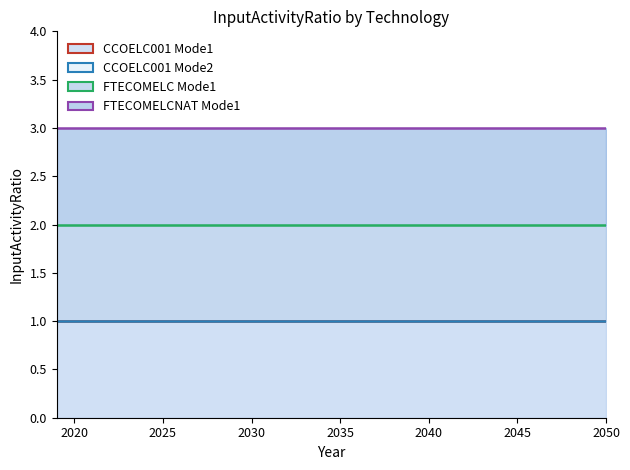

Which has a higher value, 2022 or 2050?

2022